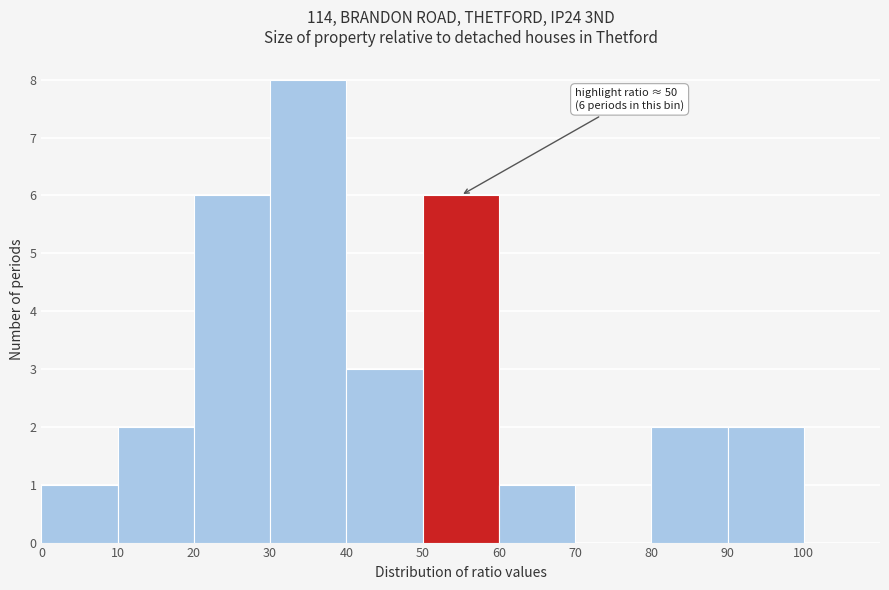

Which range on the x-axis has the tallest bar?

30 to 40